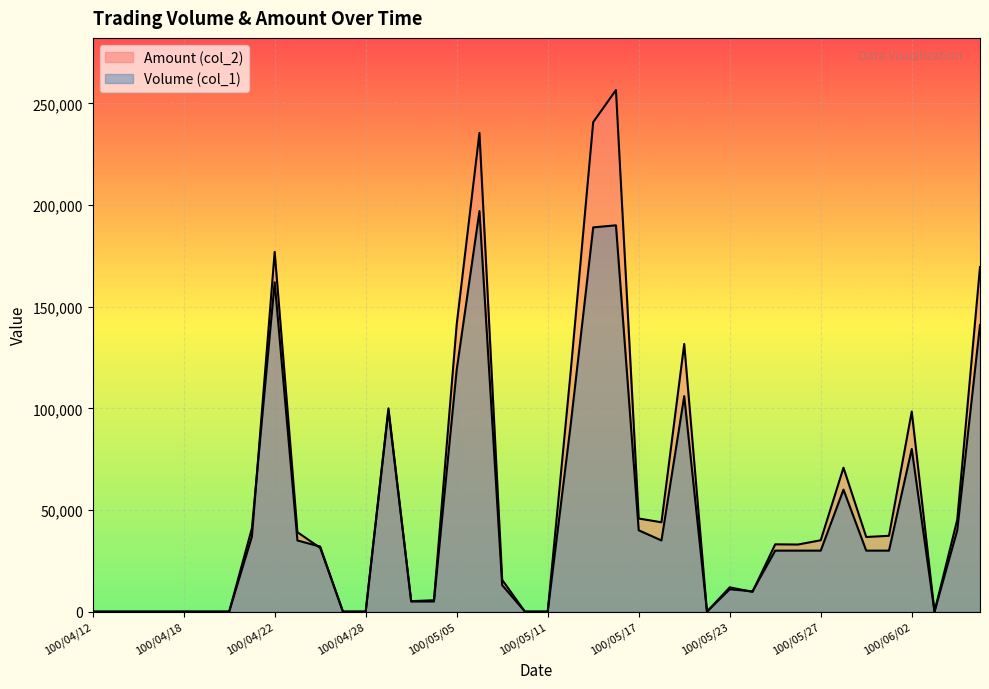

Which series has the largest total across all categories?

Amount (col_2)